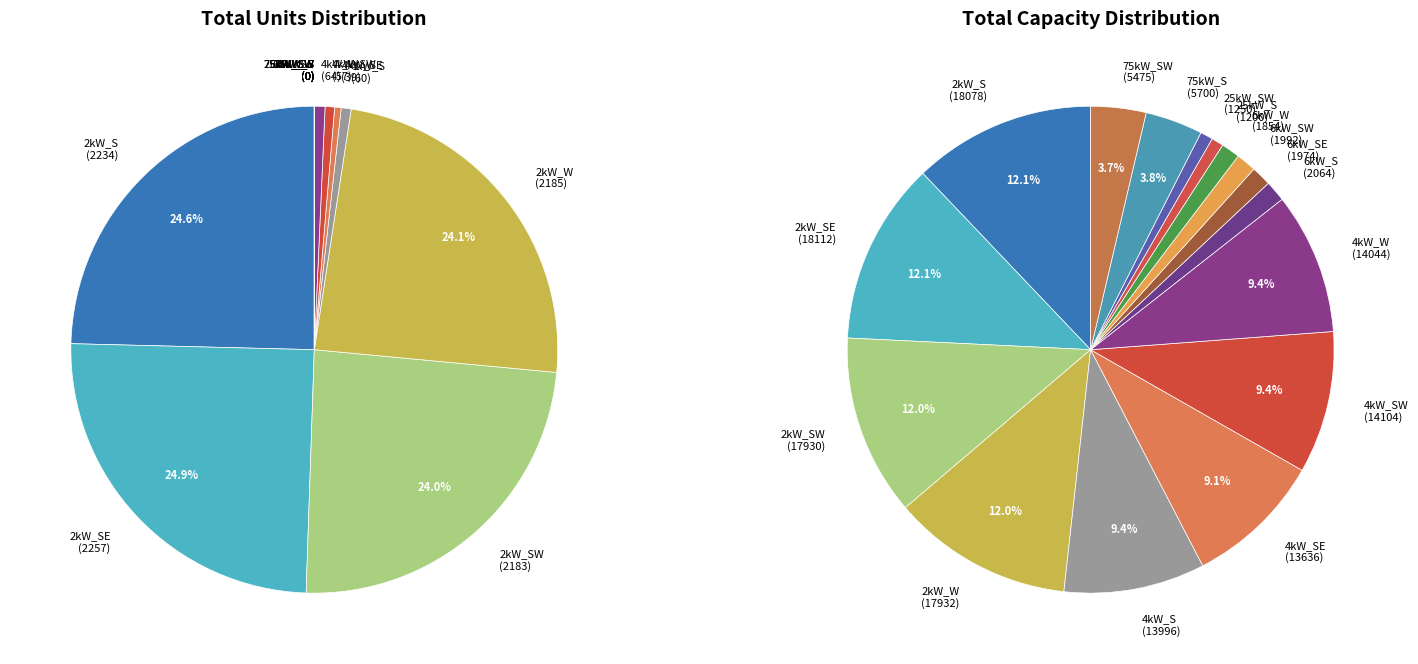

Rank the series at 75kW_SW from lowest to highest value.

Total Units, Total Capacity